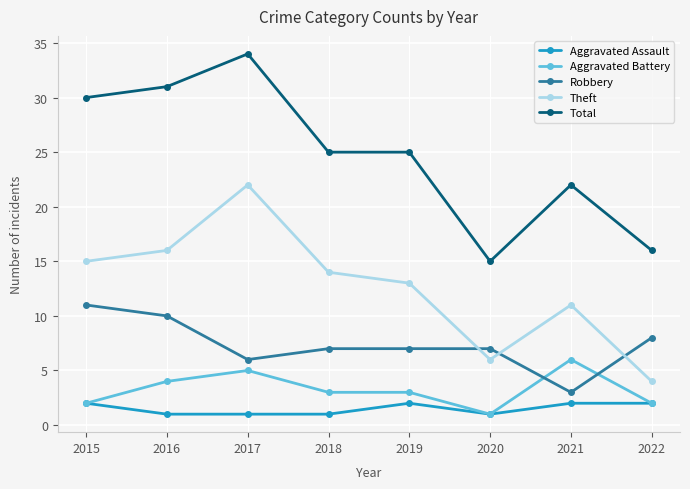

What are all the series names shown in the legend?

Aggravated Assault, Aggravated Battery, Robbery, Theft, Total